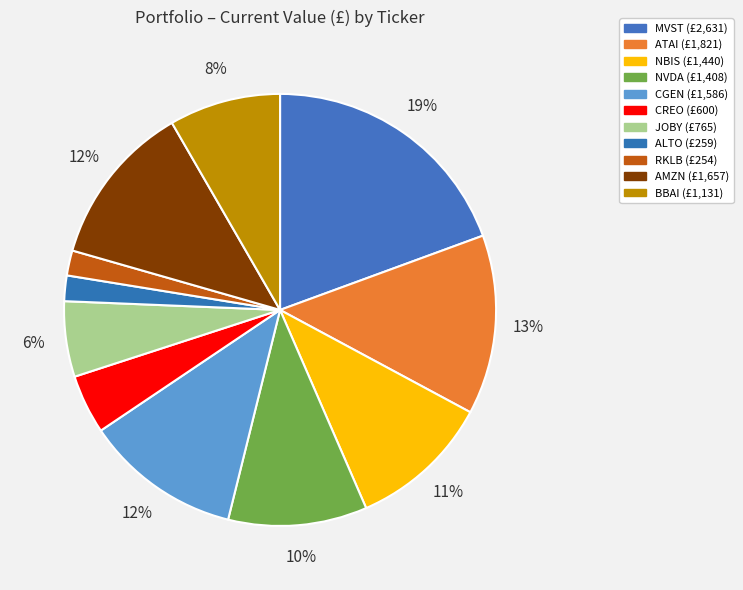

How much of the chart is everything except RKLB?

98.1%